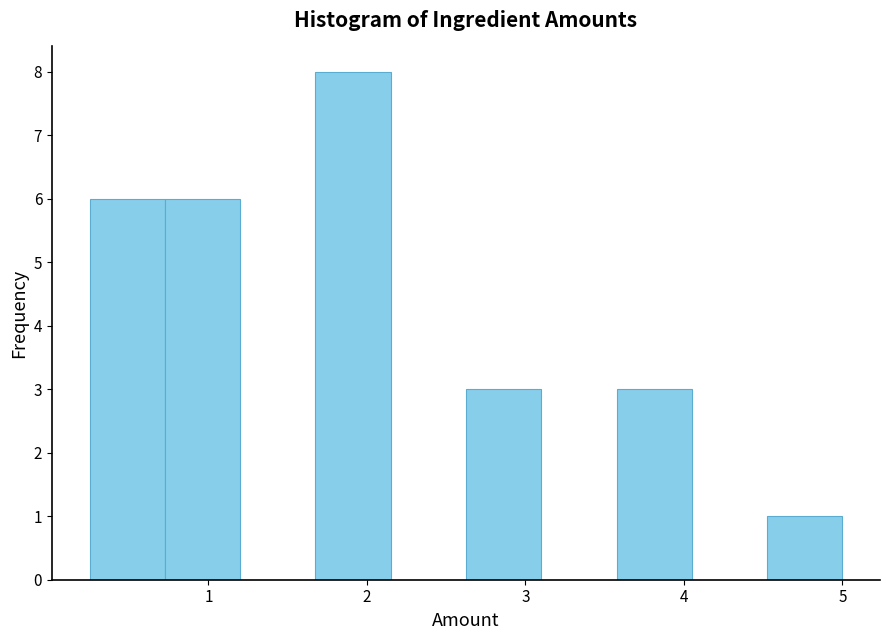

Reading left to right, transcribe this chart: for each bar, give the range it covers on the x-axis and its height. Neither the bar edges nor the heights are printed on the chart, so give them approximately, as read against the axes.

0.3 to 0.7: 6
0.7 to 1.2: 6
1.2 to 1.7: 0
1.7 to 2.2: 8
2.2 to 2.6: 0
2.6 to 3.1: 3
3.1 to 3.6: 0
3.6 to 4.1: 3
4.1 to 4.5: 0
4.5 to 5.0: 1